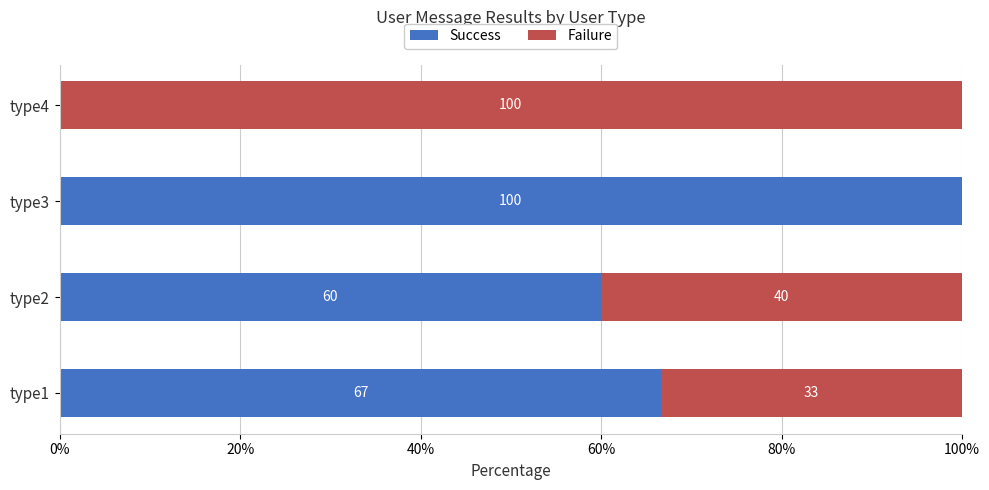

What is the approximate value of Success at type1?

66.7